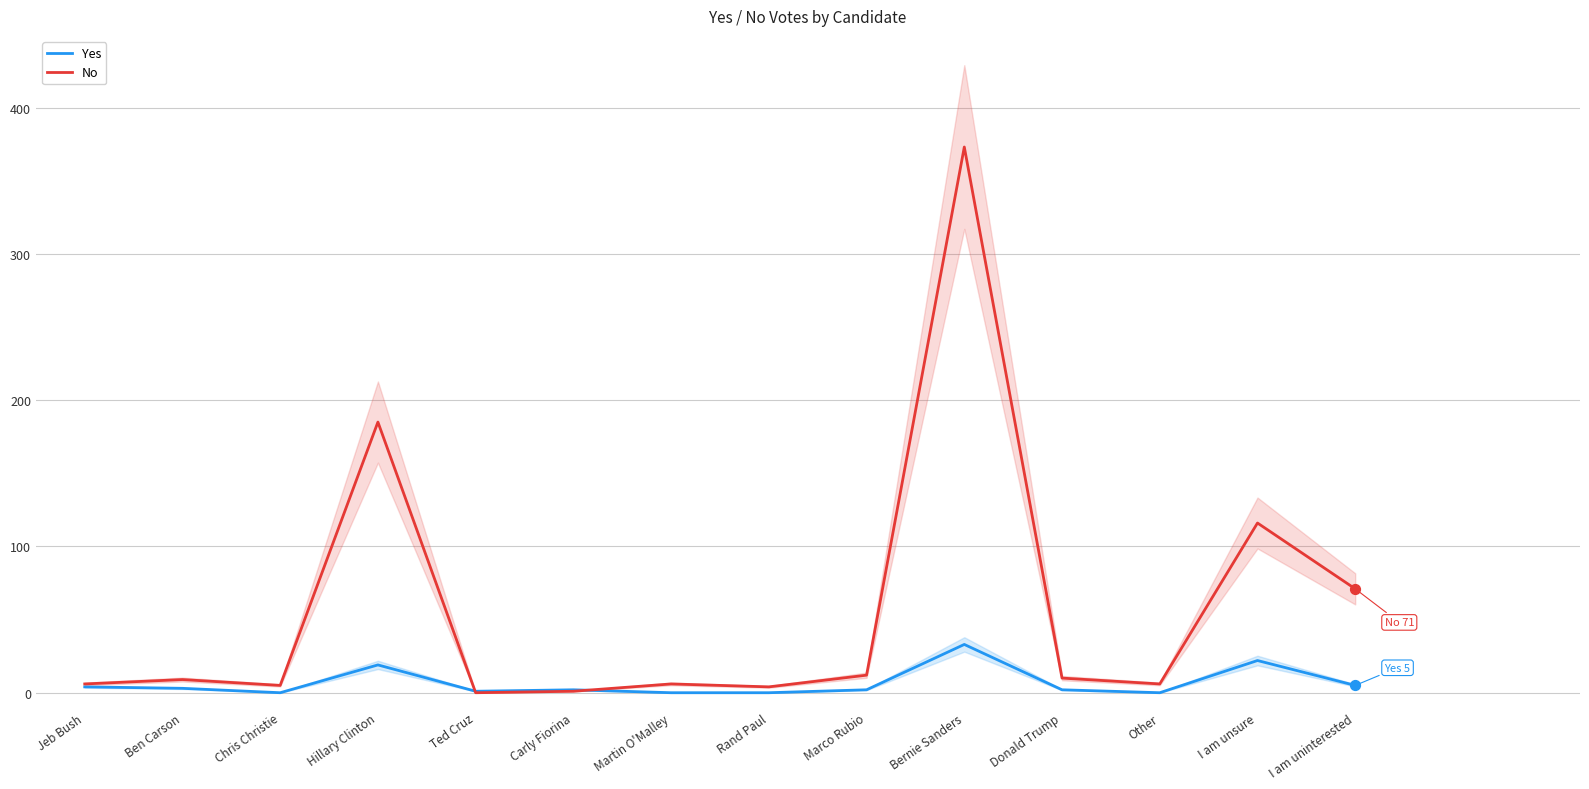

At which category is the sum across all series the highest?

Bernie Sanders